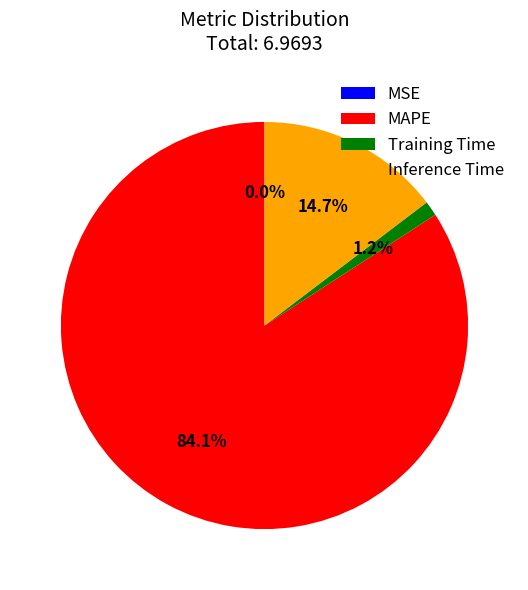

To the nearest percent, what percentage of the pie is MAPE?

84%